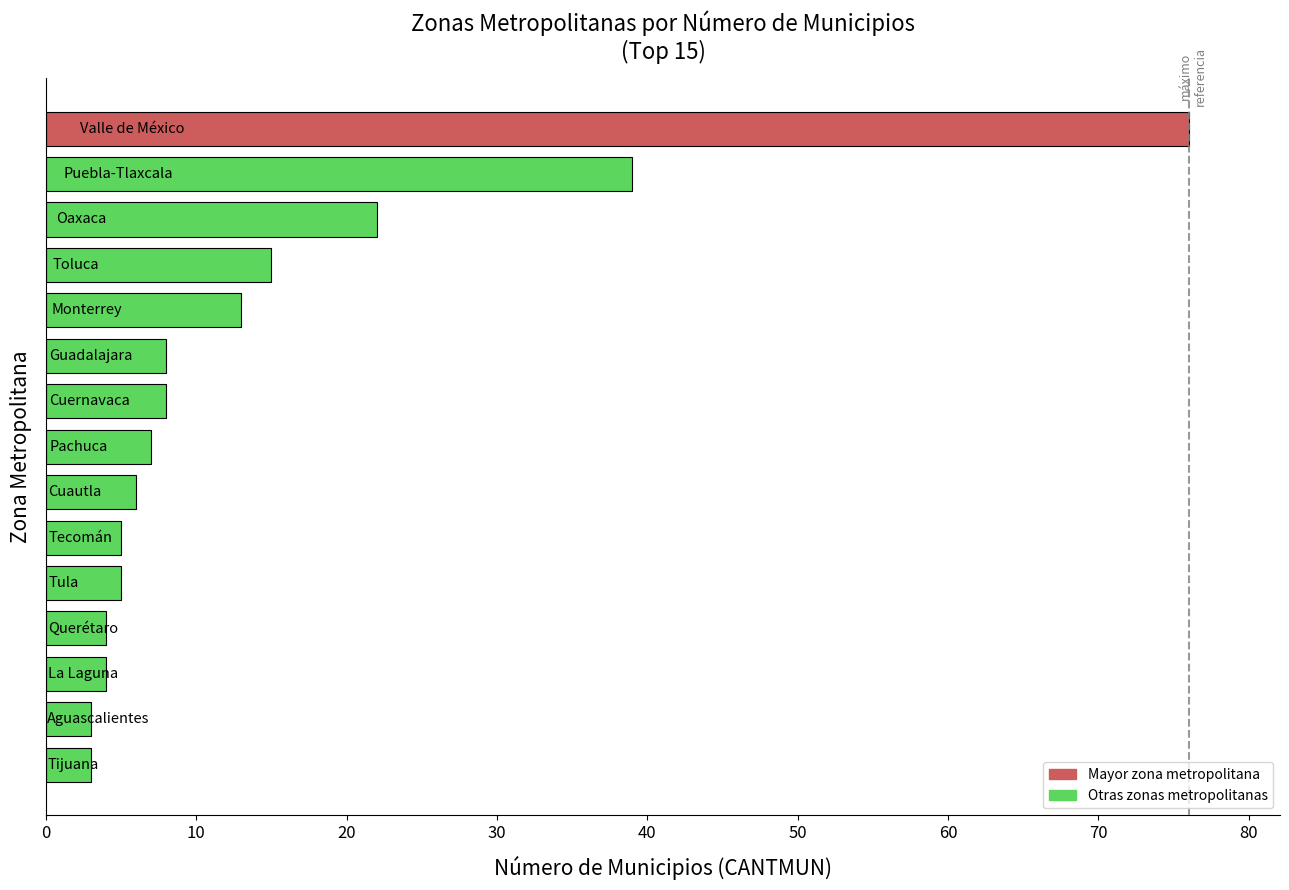

How many data points does each series have?

15